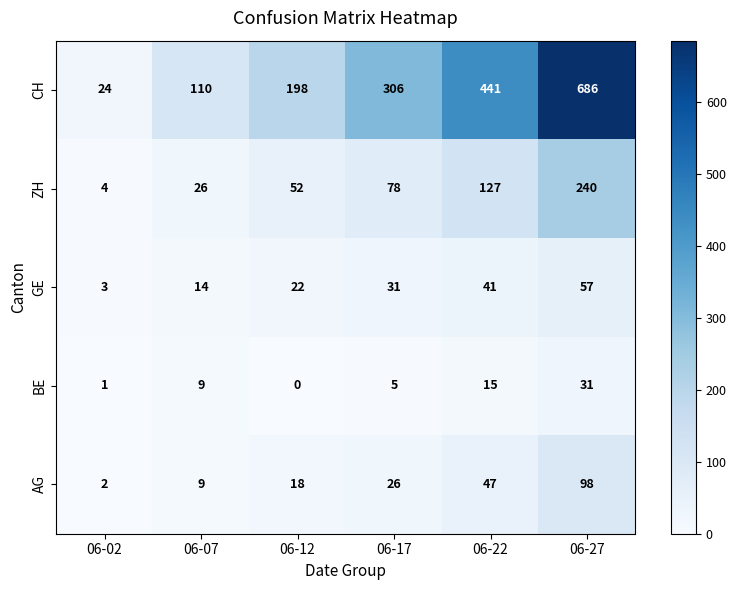

How many GE values are between 14 and 41?

4